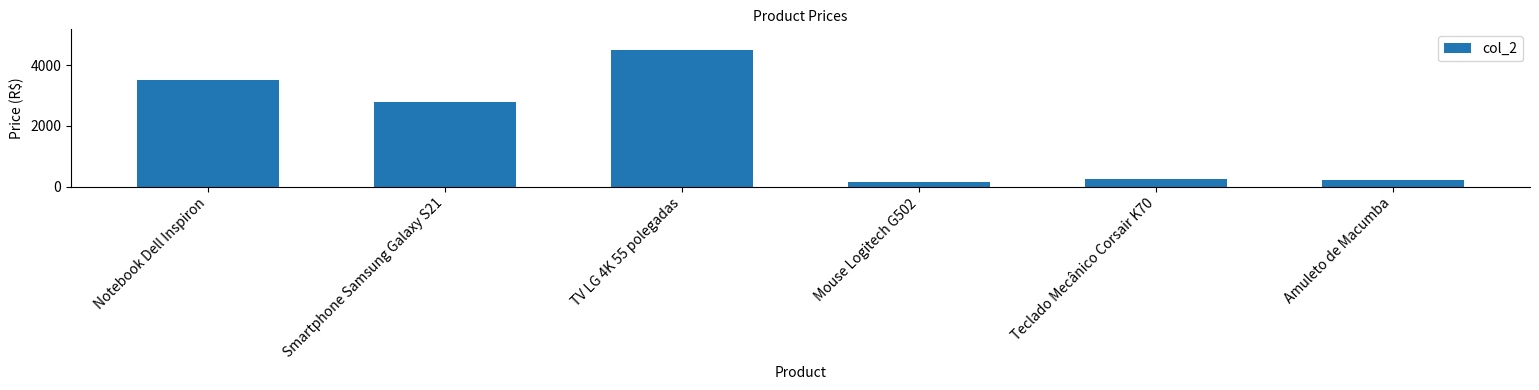

What is the label of the 1st bar from the right?

Amuleto de Macumba